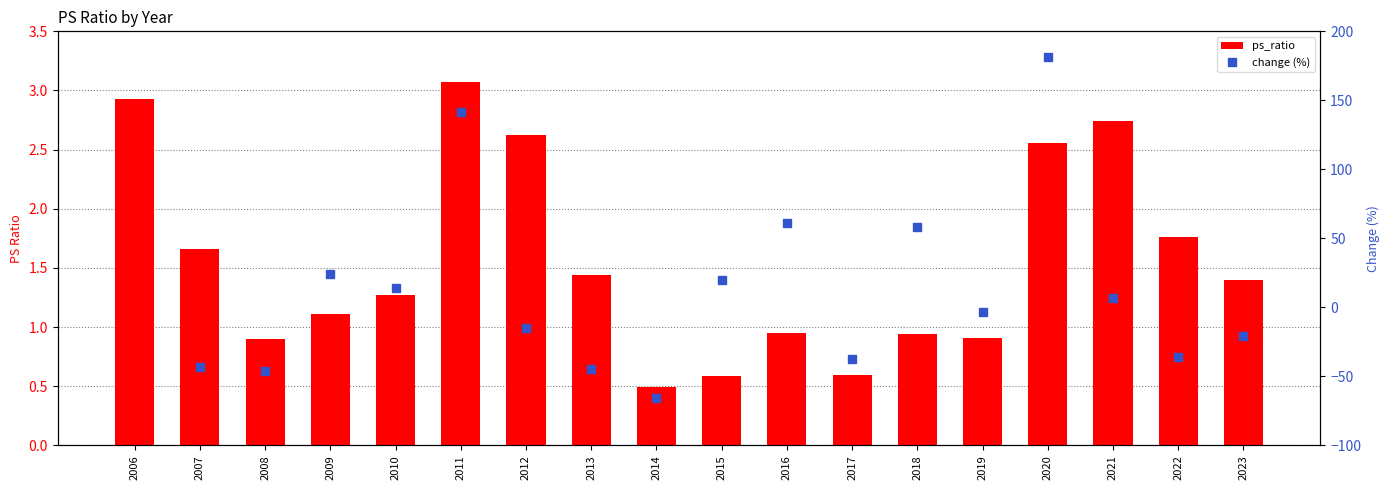

Which series has the largest total across all categories?

ps_ratio